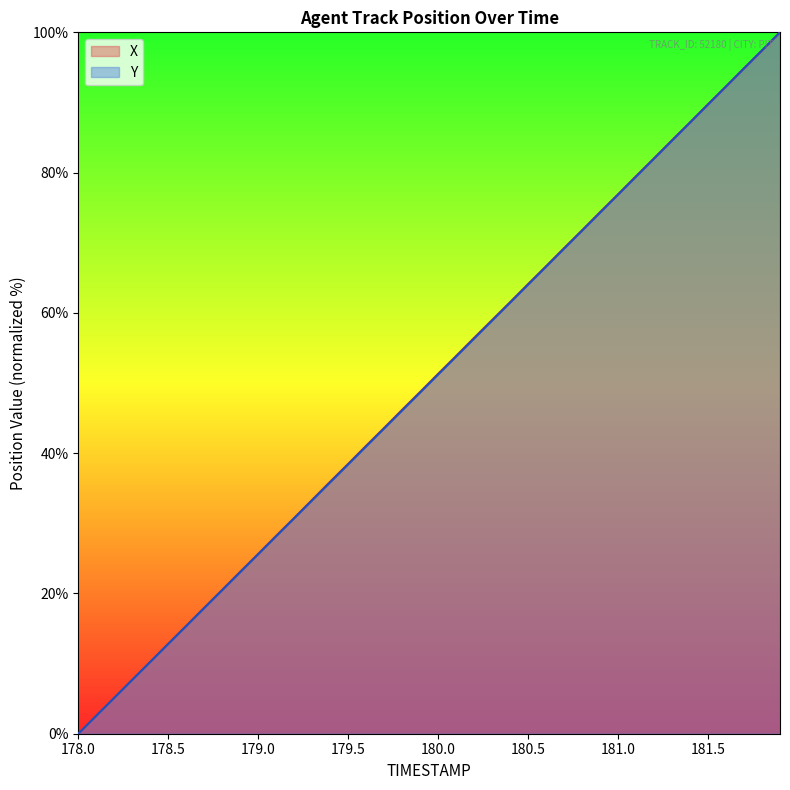

How many times do X and Y cross each other?

1